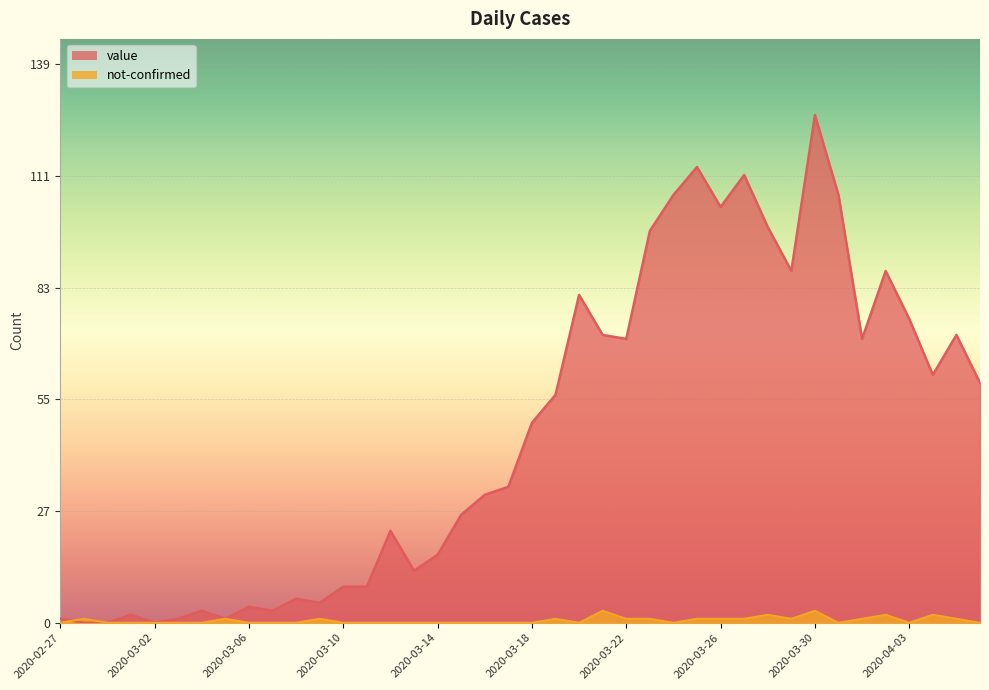

Which category has the highest value in the not-confirmed series?

2020-03-21